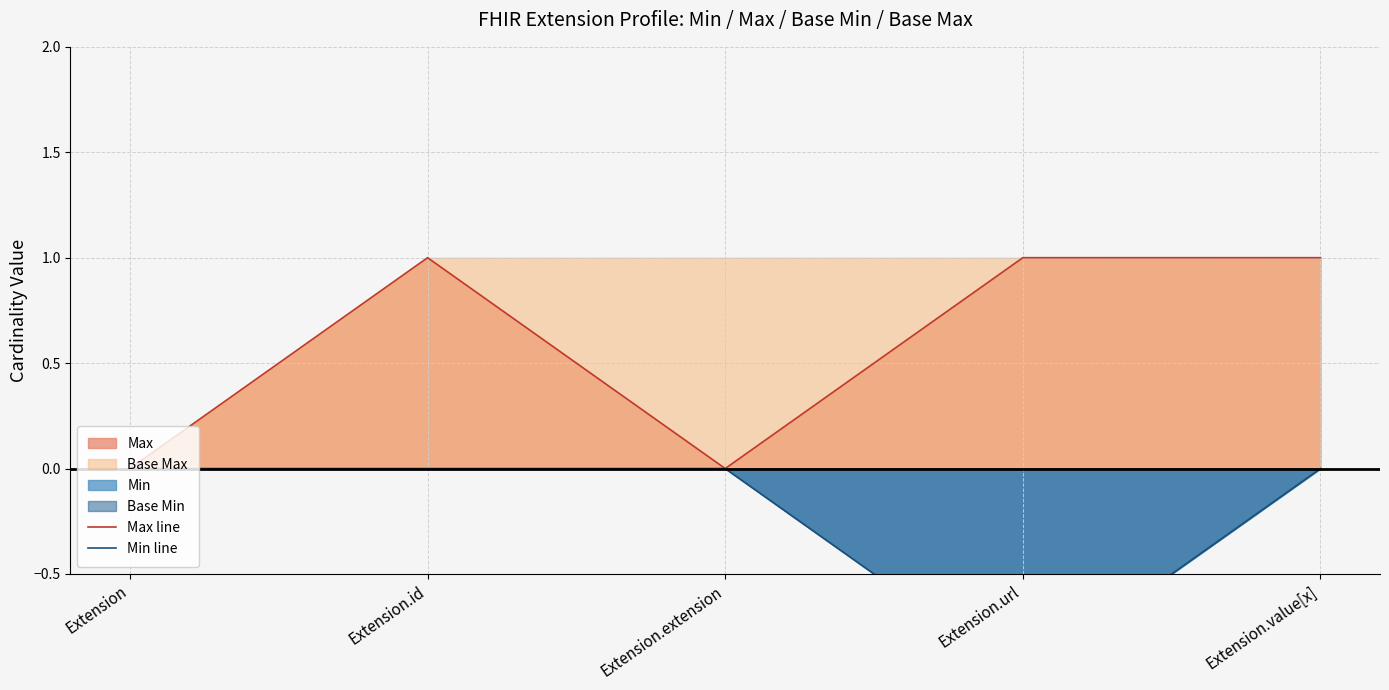

How many negative values does the Min line series have?

1